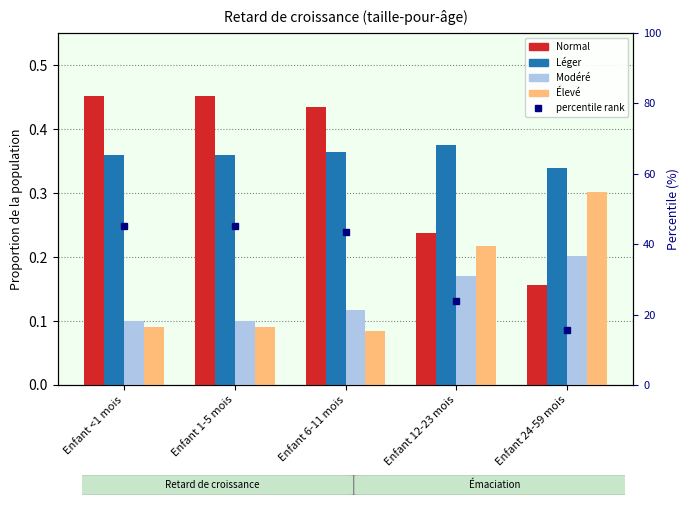

At how many categories does at least one series exceed 33?

3